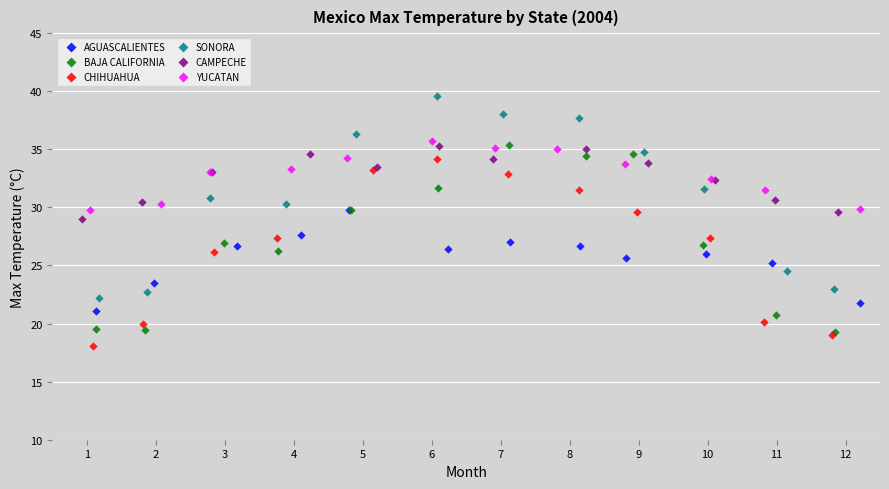

Which series has the largest Y range (max minus min)?

SONORA